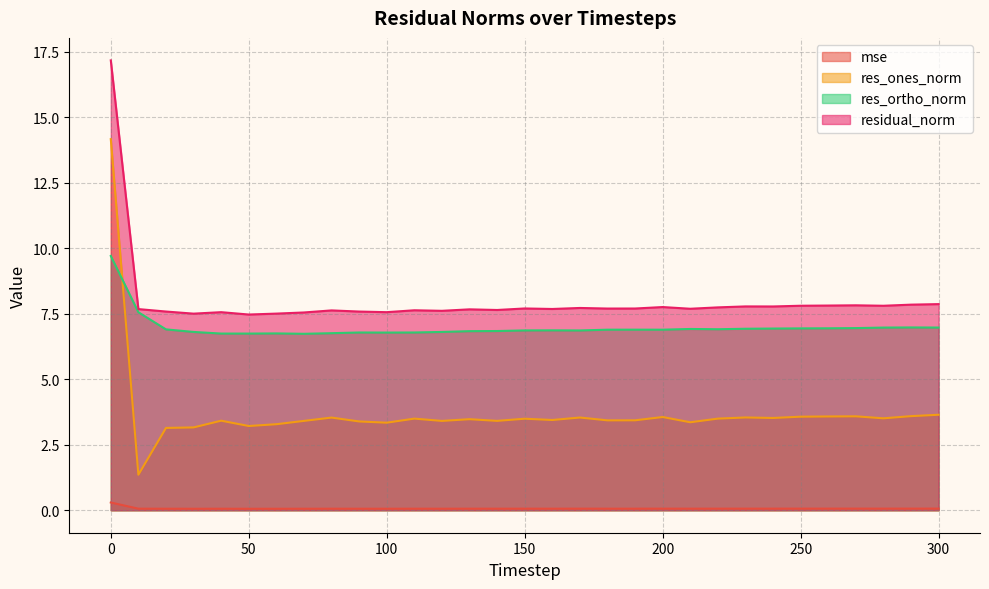

Which series changed the most between 160 and 290?

residual_norm